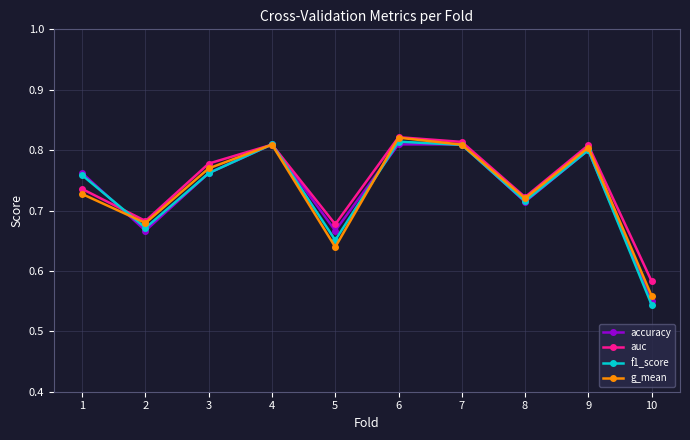

Count the g_mean values in the range 0 to 1.

10